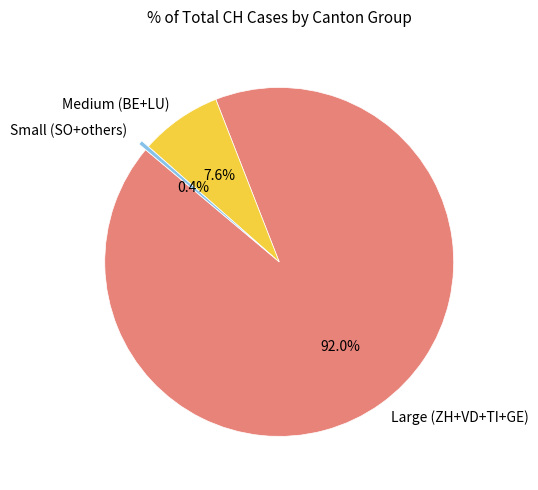

Rank the categories by value from highest to lowest.

Large (ZH+VD+TI+GE), Medium (BE+LU), Small (SO+others)